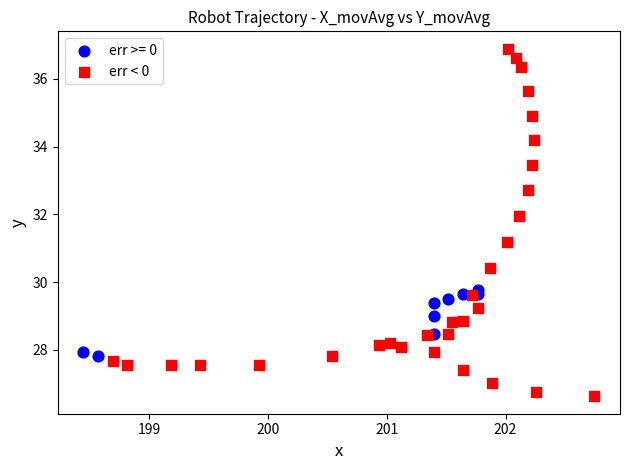

Which series has the largest Y range (max minus min)?

err < 0